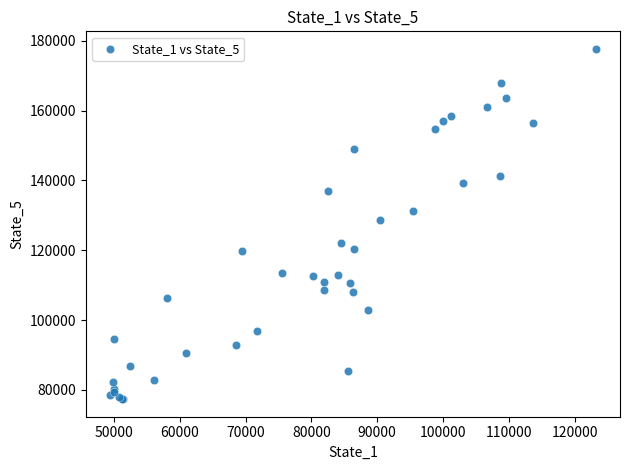

What Y value in the scatter plot is closest to 127530?

128717.4